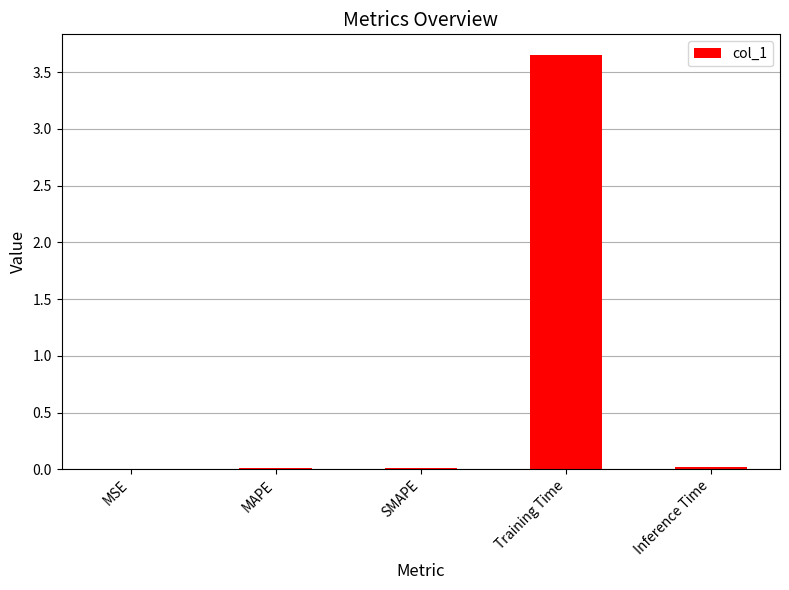

At which category does the chart reach its peak across all series?

Training Time